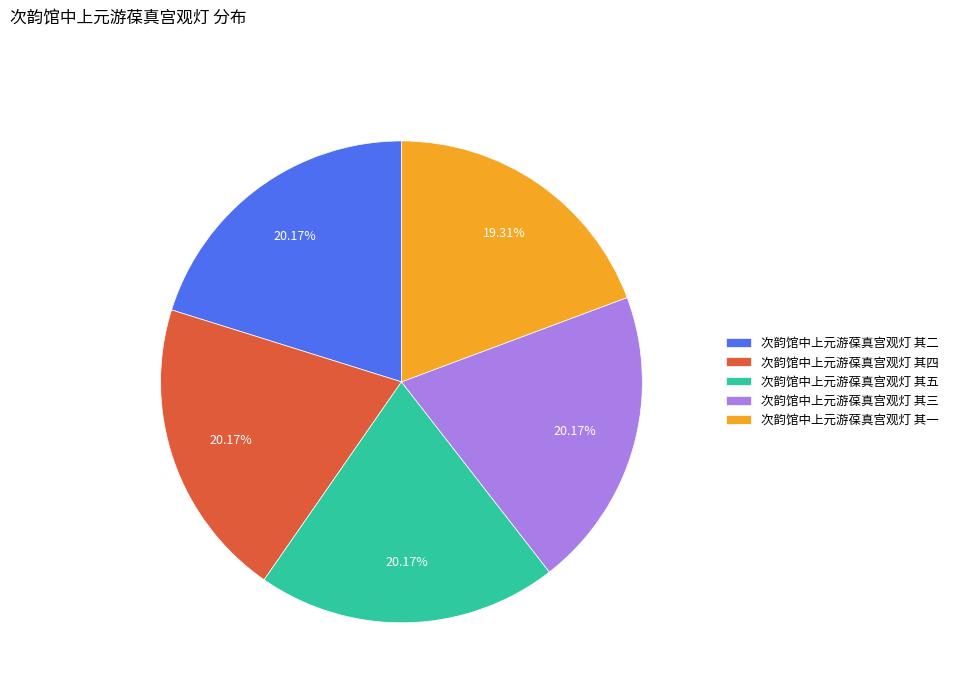

To the nearest percent, what is the difference between the 次韵馆中上元游葆真宫观灯 其四 and 次韵馆中上元游葆真宫观灯 其一 slice percentages?

1%